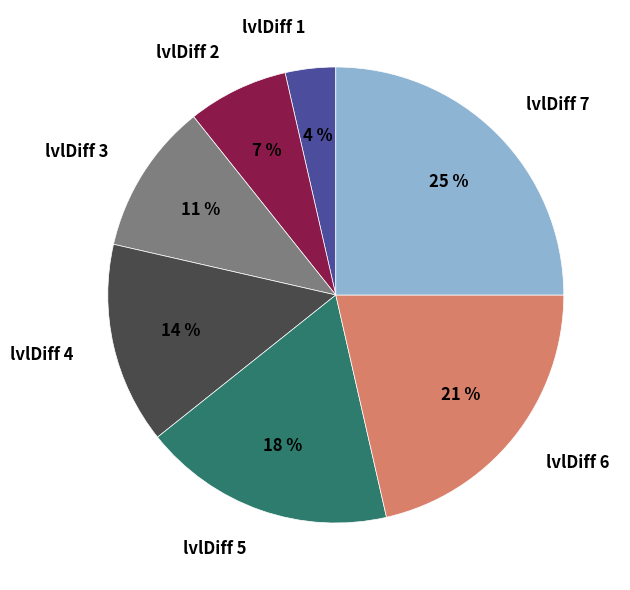

What percentage is the lvlDiff 6 slice, to the nearest percent?

21%